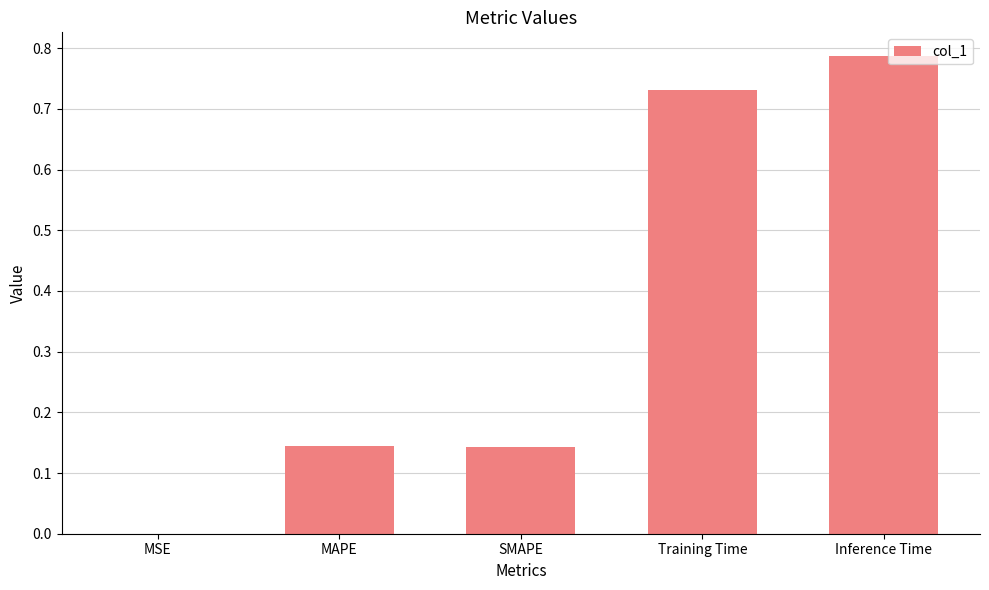

Is it true that the value at Inference Time is 0.5?

False